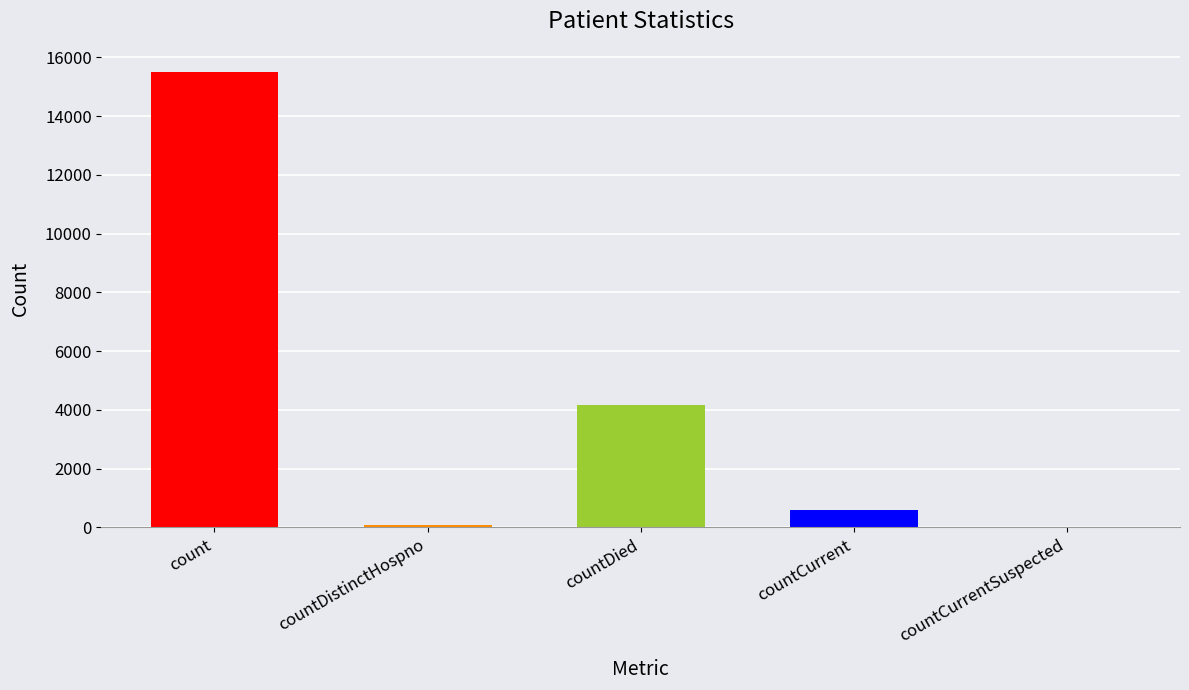

Which category has the highest value across all series?

count